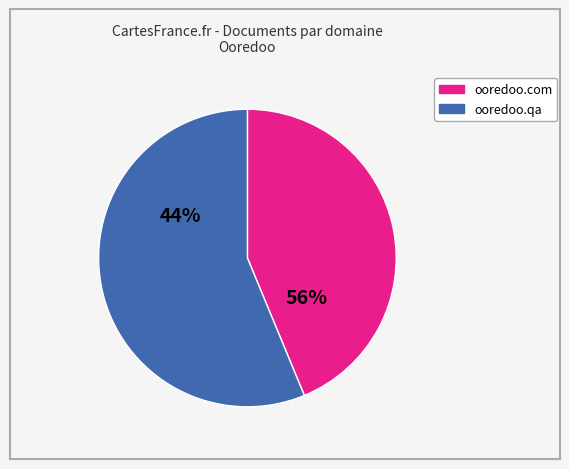

What is the smallest slice in the pie chart?

ooredoo.com